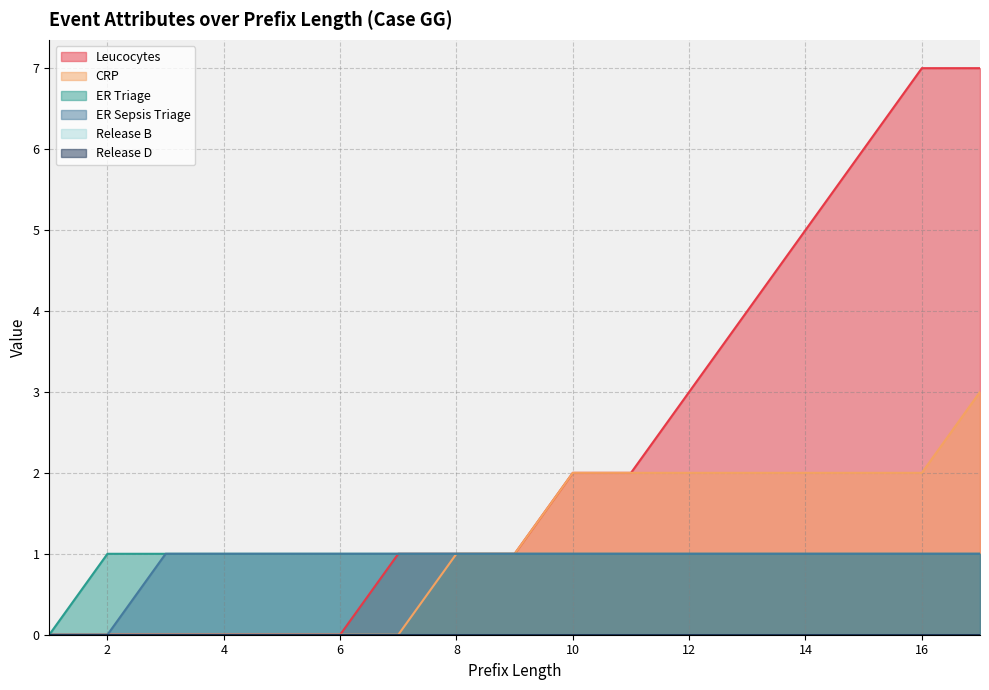

True or false: ER Triage and CRP cross at least once.

False